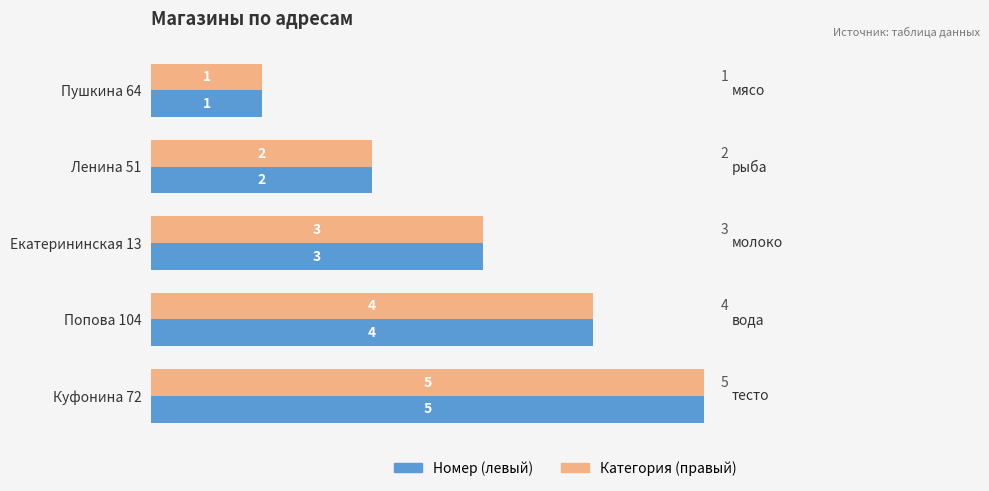

List the labels in order of Категория (правый) value, largest first.

Куфонина 72, Попова 104, Екатерининская 13, Ленина 51, Пушкина 64